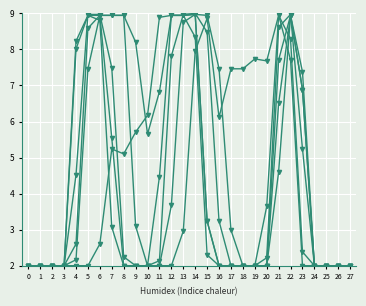

How many series are shown in this chart?

6